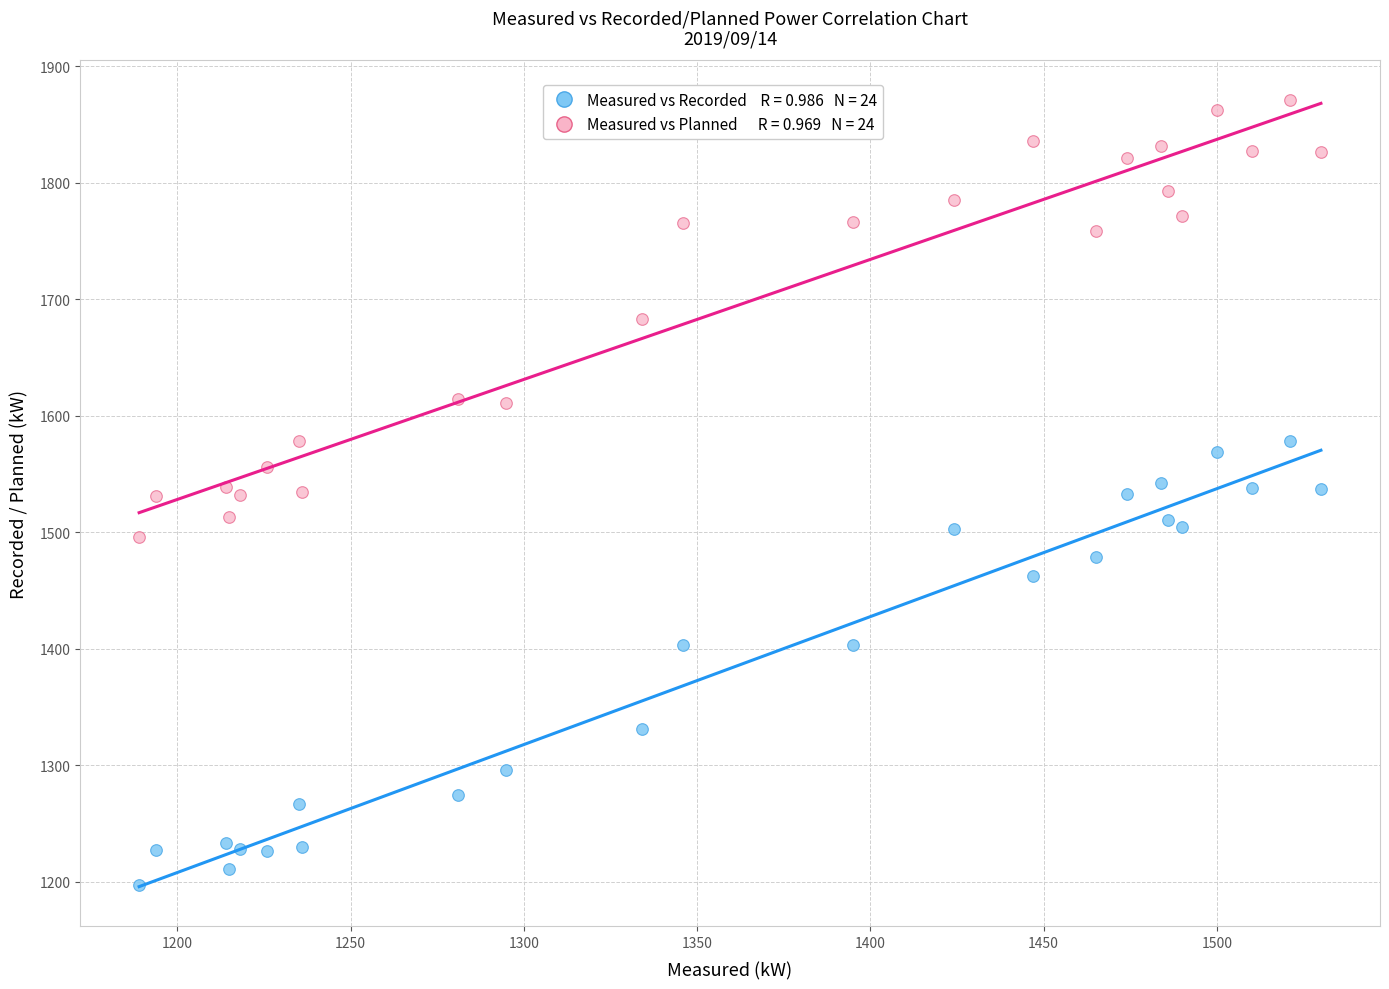

Across all data points, what is the range of X values (max minus min)?

341